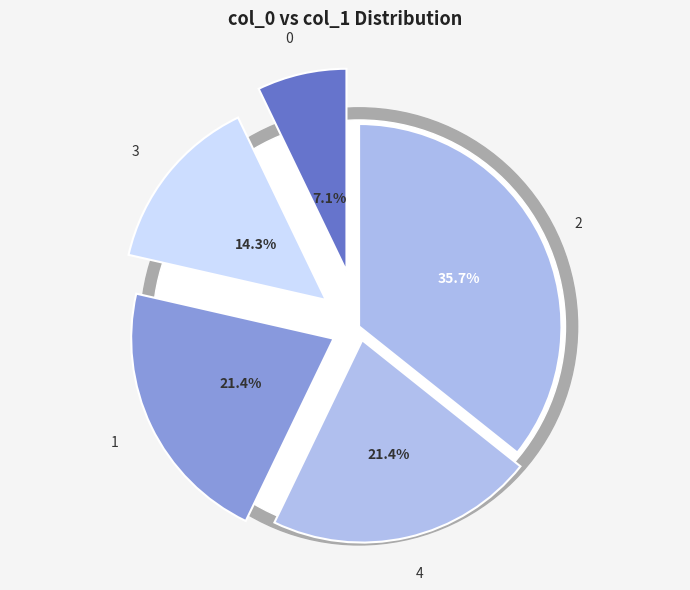

Count the number of slices in the pie.

5